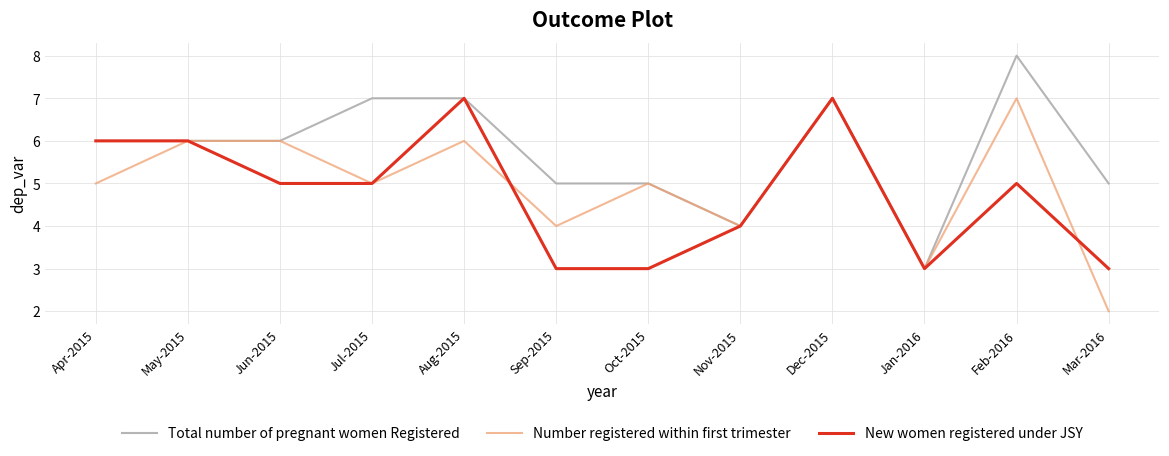

What is the sum of the Number registered within first trimester values at Jan-2016 and Dec-2015?

10